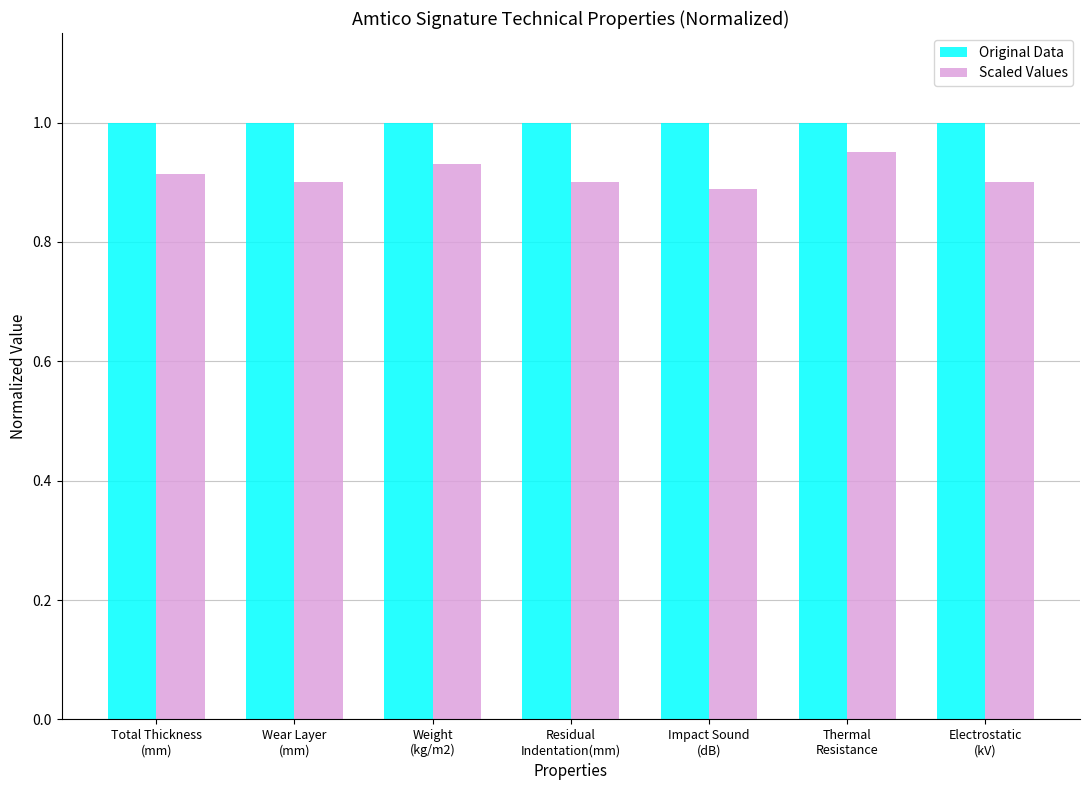

Count the number of categories in the chart.

7